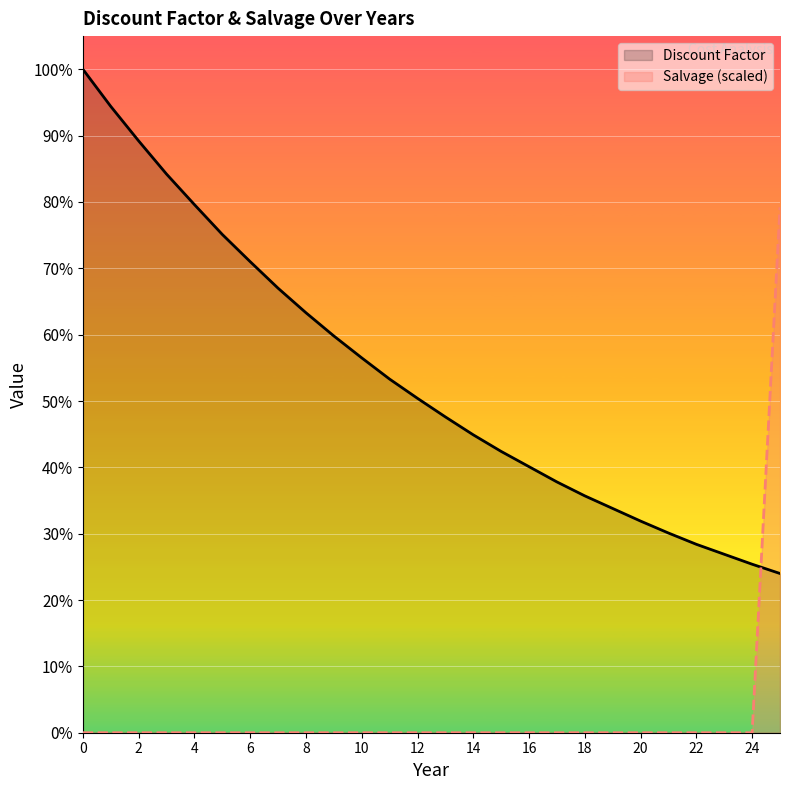

List the series in order of their peak value, highest first.

Discount Factor, Salvage (scaled)